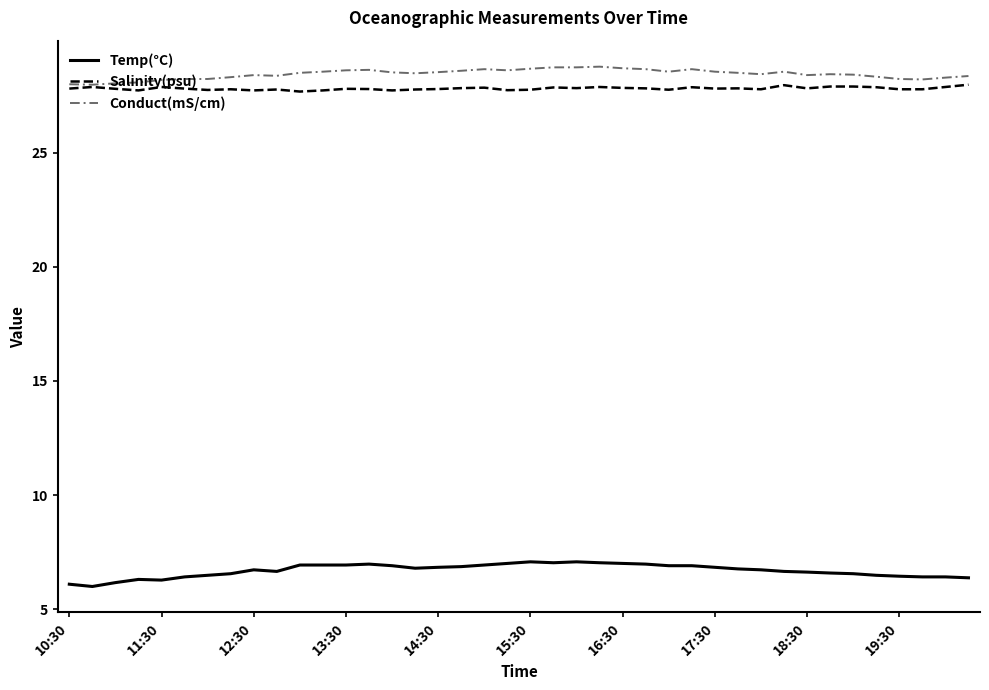

What is the difference between the maximum and minimum values in the Conduct(mS/cm) series?

0.8